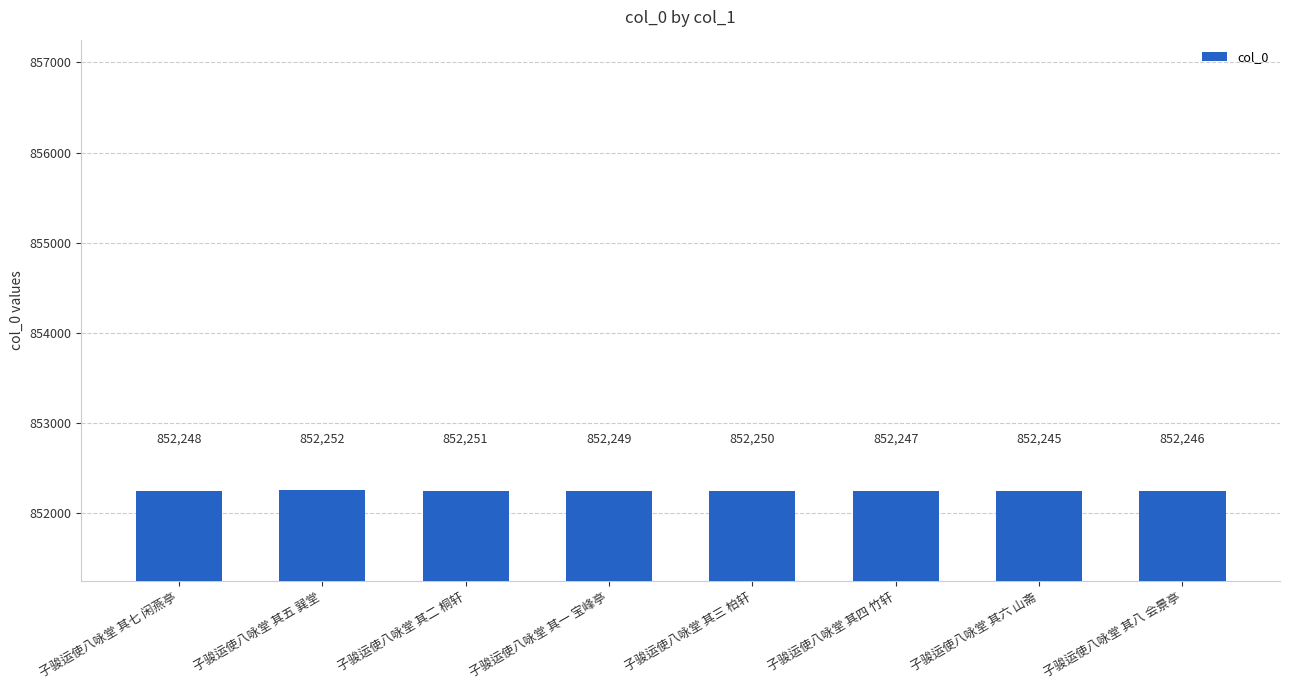

Are the bars grouped side by side (vs. stacked)?

No